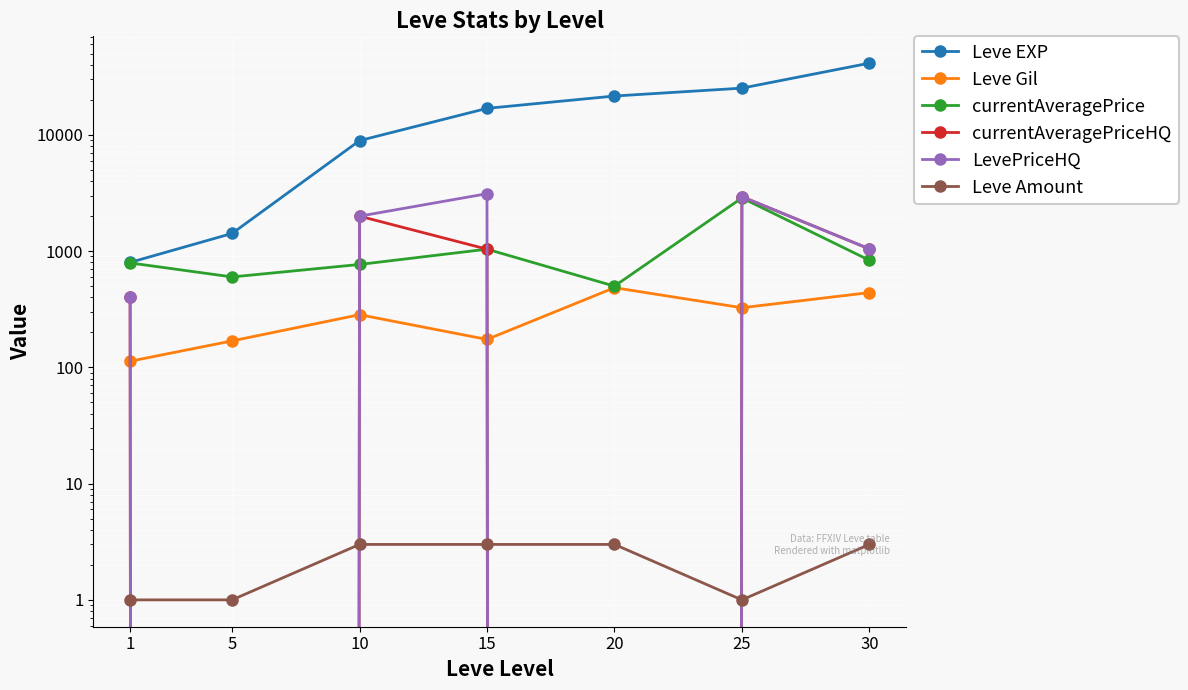

List the series in order of their peak value, highest first.

Leve EXP, LevePriceHQ, currentAveragePriceHQ, currentAveragePrice, Leve Gil, Leve Amount